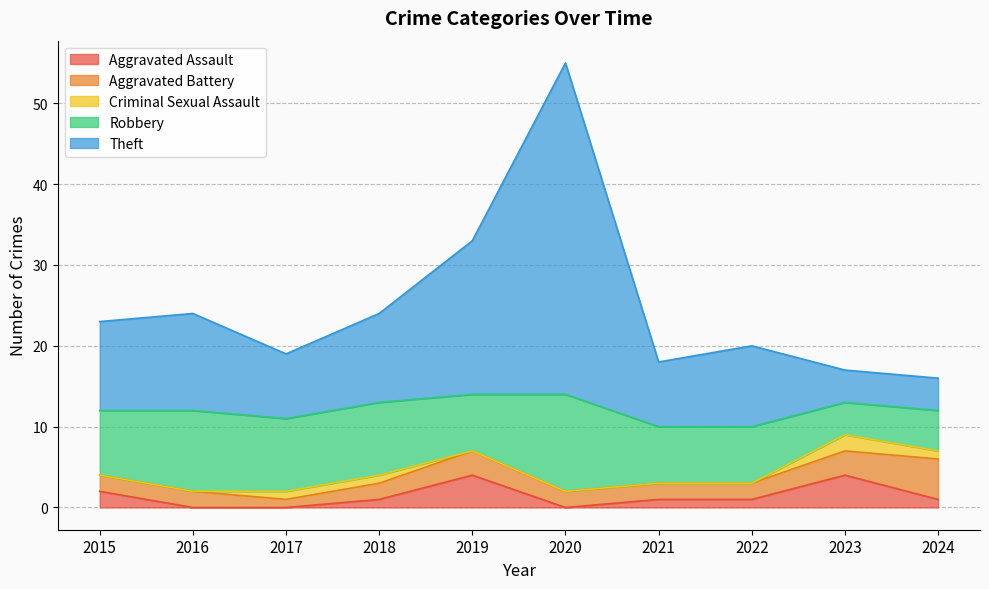

Does the chart have visible grid lines?

Yes